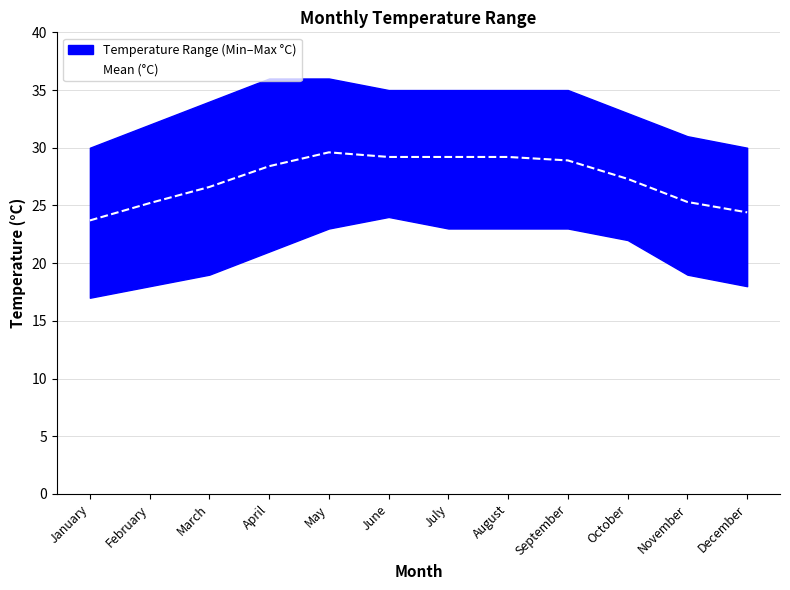

Is it true that the value at November is 25.3?

True